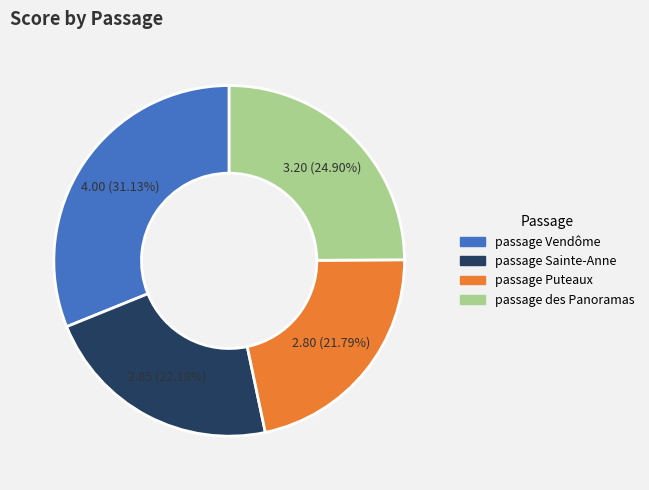

To the nearest percent, what is the difference between the largest and smallest slice percentages?

9%